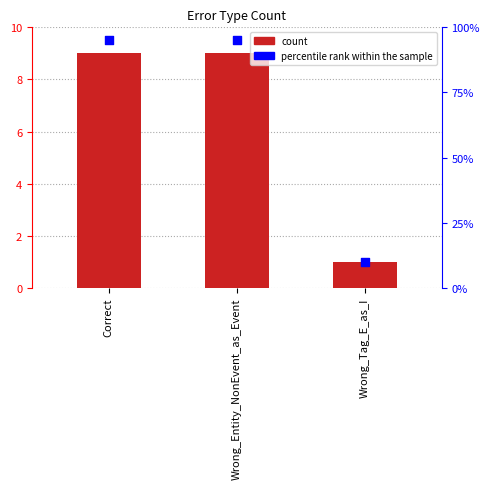

Which series reaches the minimum Y coordinate?

count